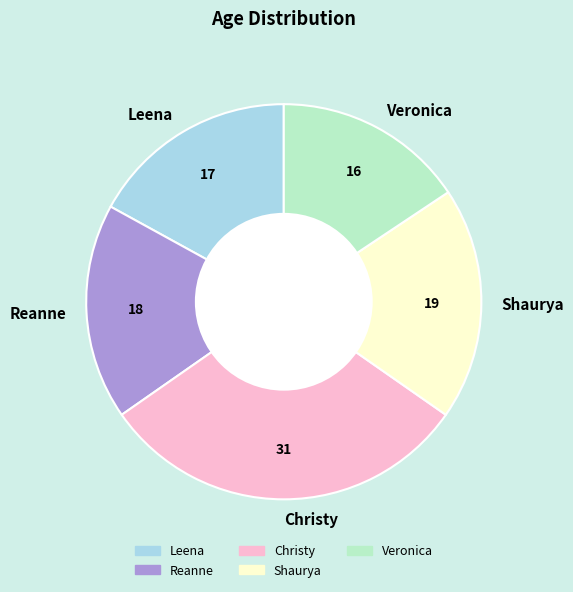

Combined, do Shaurya and Reanne account for over 50%?

No